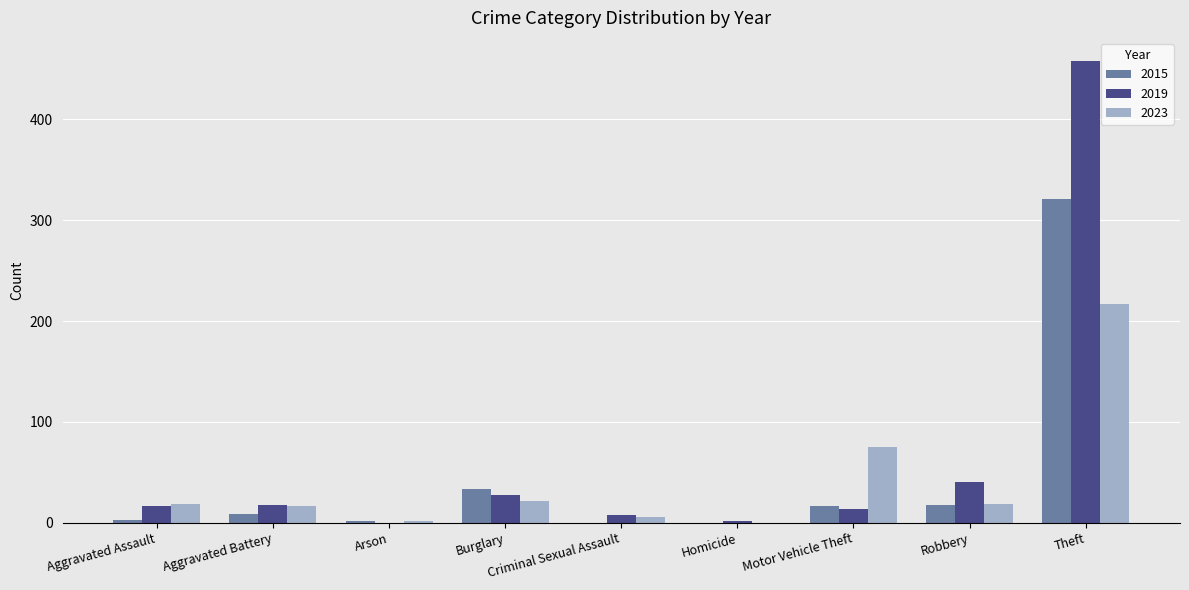

What is the sum of all 2023 values?

373